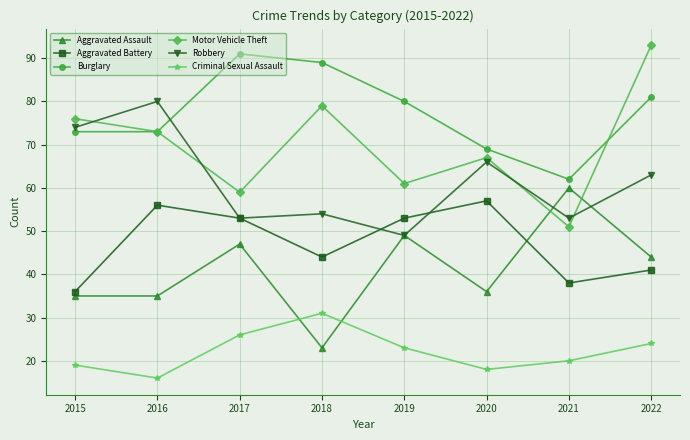

The Criminal Sexual Assault series shows 27 at 2020. True or false?

False